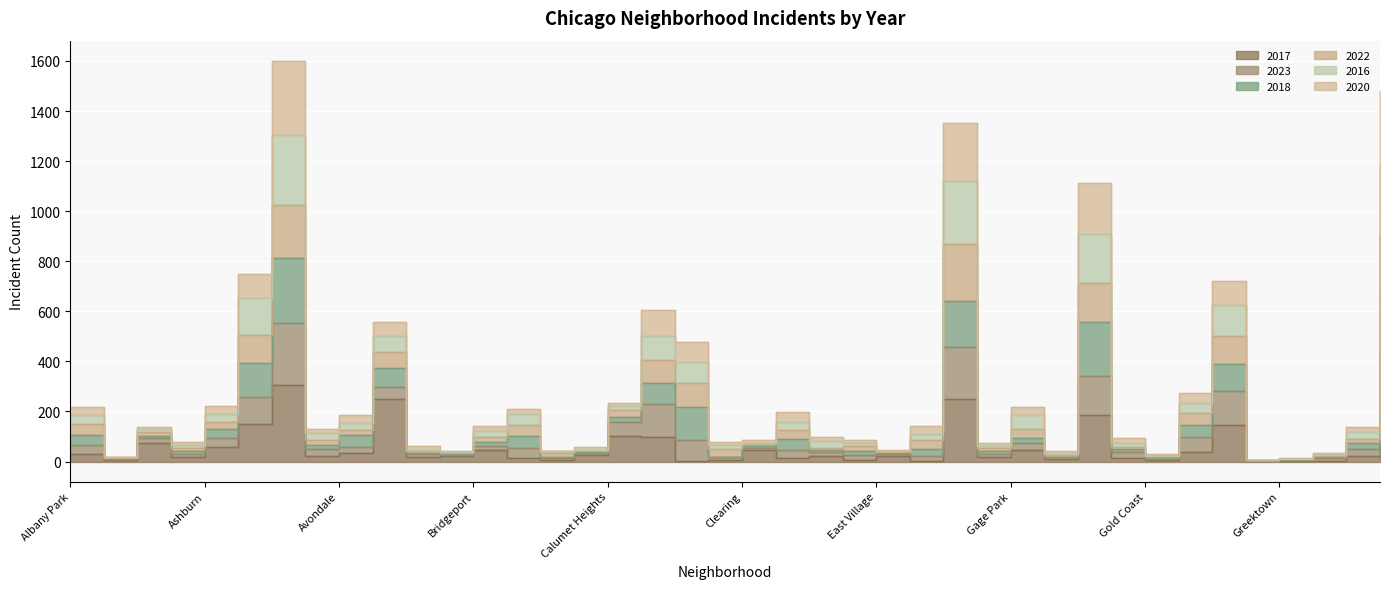

The 2023 series shows 751 at Auburn Gresham. True or false?

True